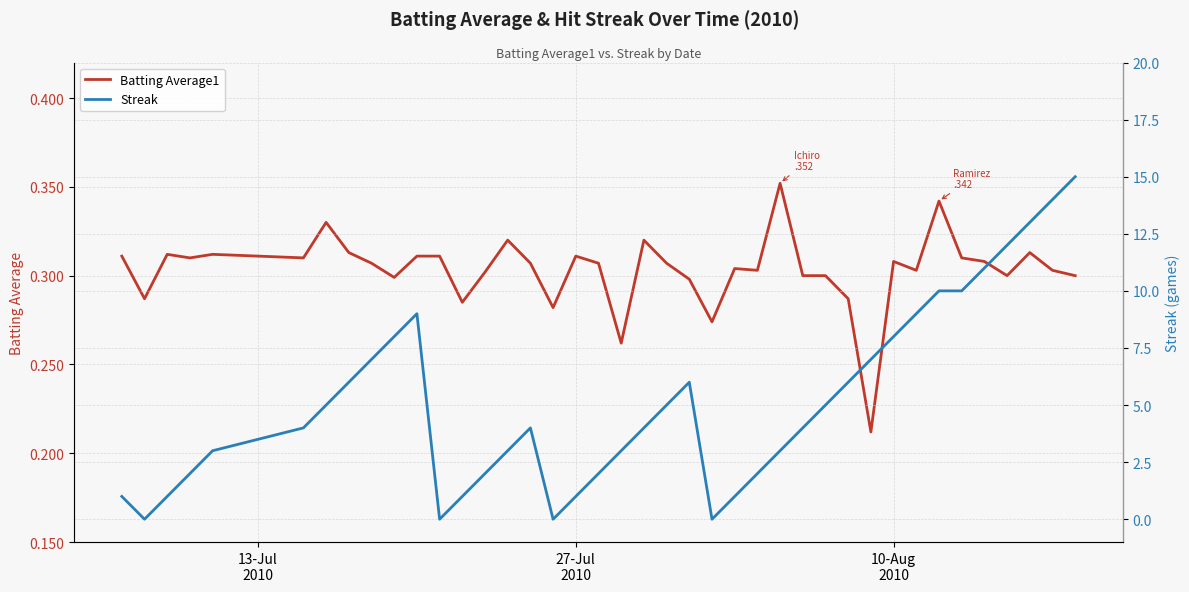

What is the value of the Batting Average1 point at the 6th from the left?

0.3